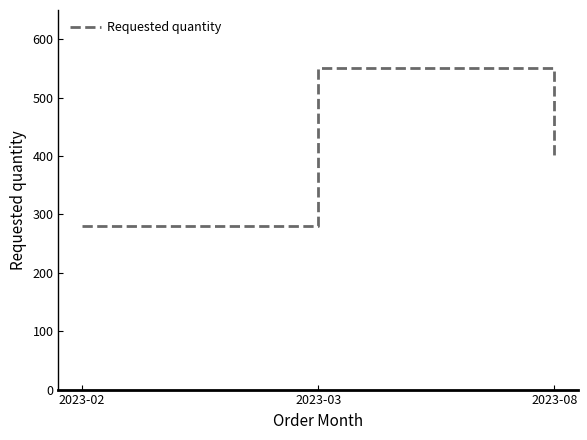

What is the difference between the maximum and minimum values?

270